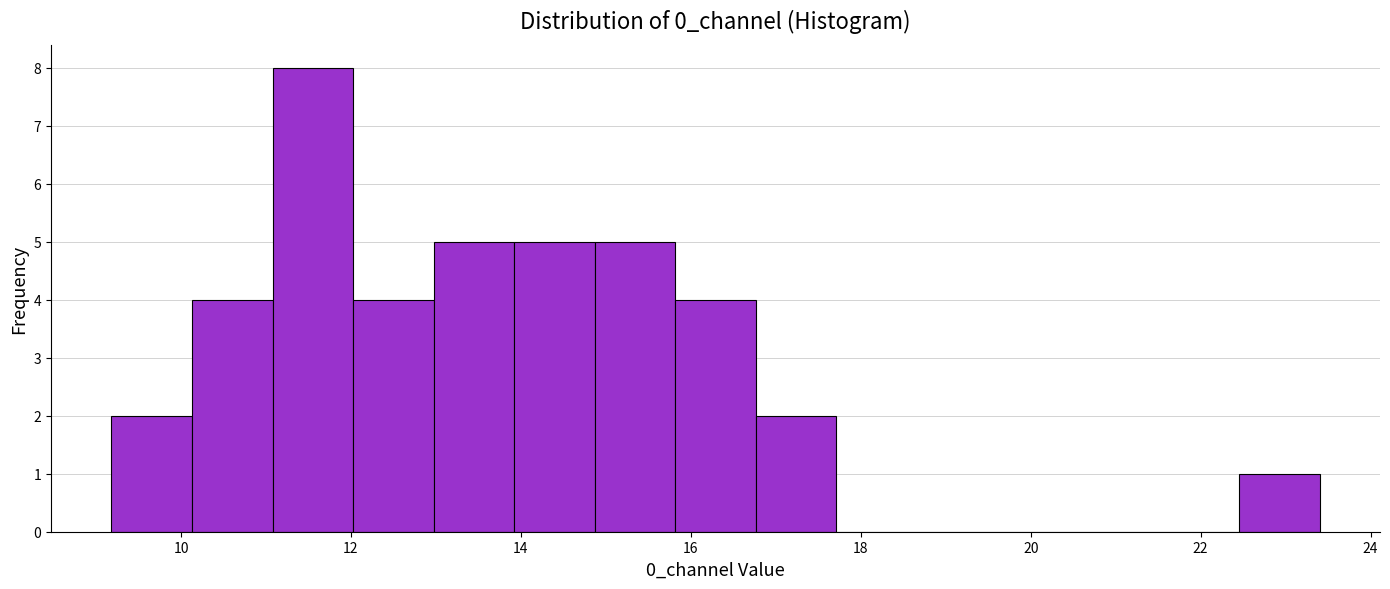

Reading left to right, transcribe this chart: for each bar, give the range it covers on the x-axis and its height. Neither the bar edges nor the heights are printed on the chart, so give them approximately, as read against the axes.

9.2 to 10.2: 2
10.2 to 11.0: 4
11.0 to 12.0: 8
12.0 to 13.0: 4
13.0 to 14.0: 5
14.0 to 14.8: 5
14.8 to 15.8: 5
15.8 to 16.8: 4
16.8 to 17.8: 2
17.8 to 18.6: 0
18.6 to 19.6: 0
19.6 to 20.6: 0
20.6 to 21.6: 0
21.6 to 22.4: 0
22.4 to 23.4: 1